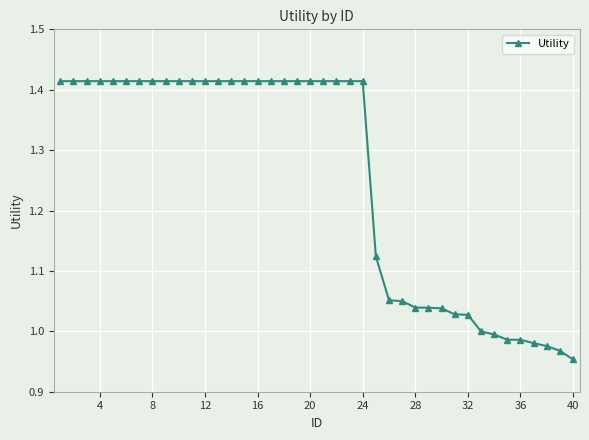

What is the average value?

1.3